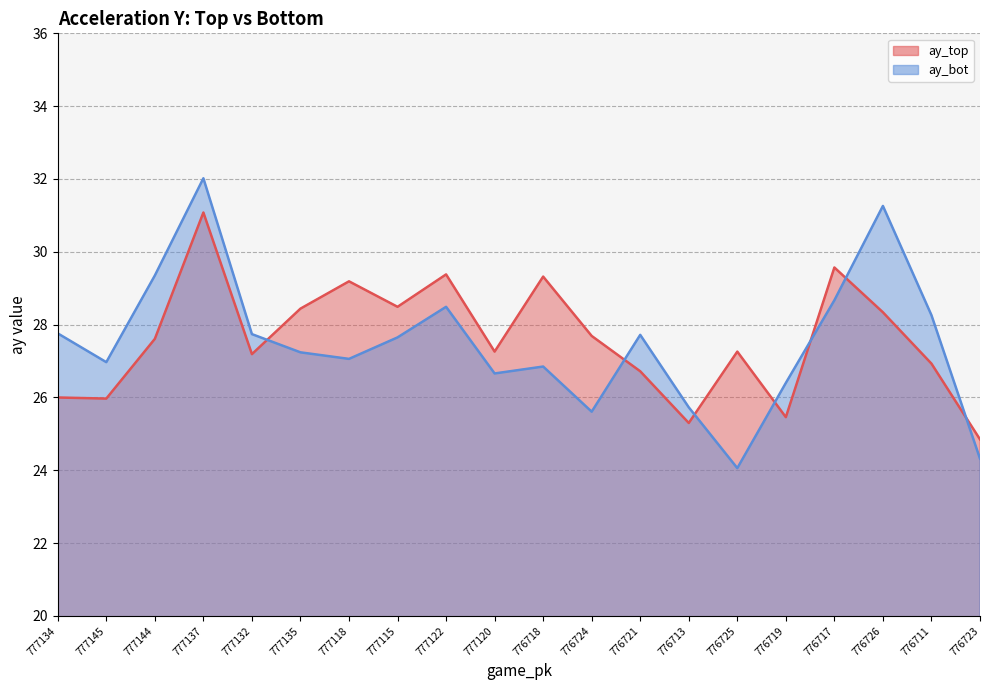

True or false: ay_top has more than 1 interior local peaks.

True